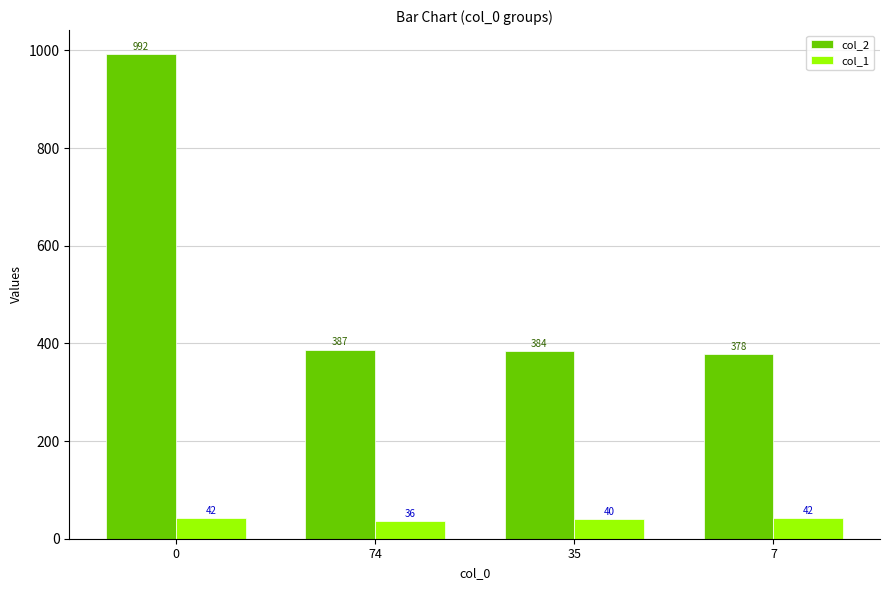

Is it true that col_2 equals 992 at 0?

True